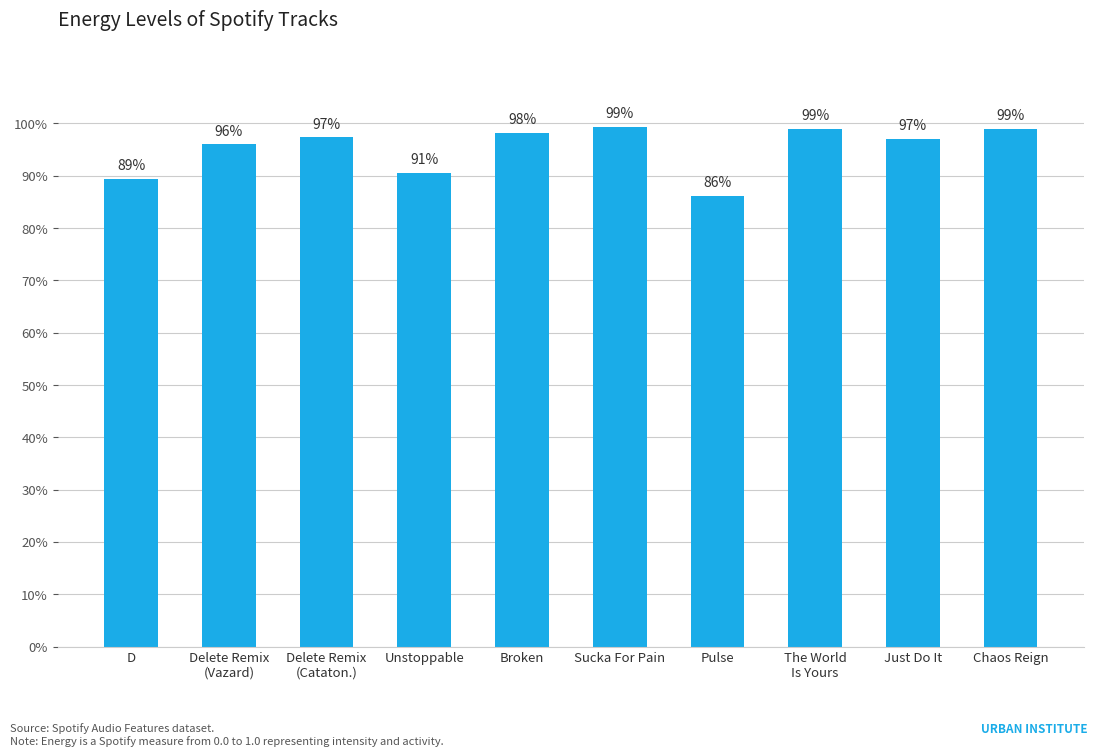

Rank the categories by value from lowest to highest.

Pulse, D, Unstoppable, Delete Remix
(Vazard), Just Do It, Delete Remix
(Cataton.), Broken, The World
Is Yours, Chaos Reign, Sucka For Pain